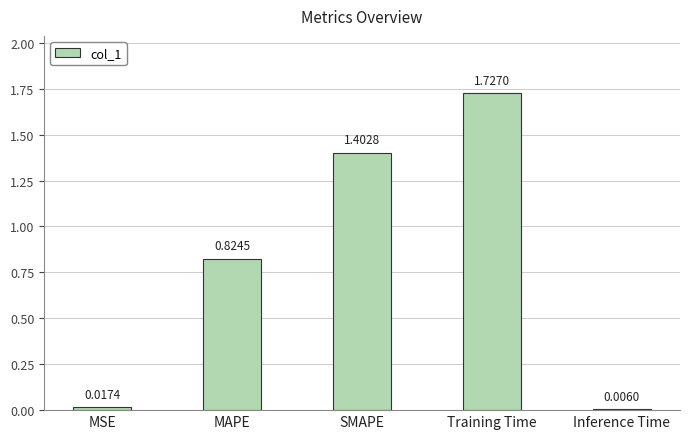

The value at Training Time is 1.1. True or false?

False